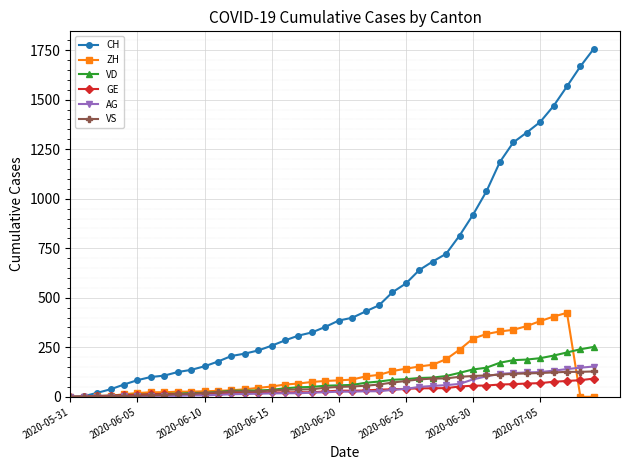

How many distinct data groups are displayed?

6